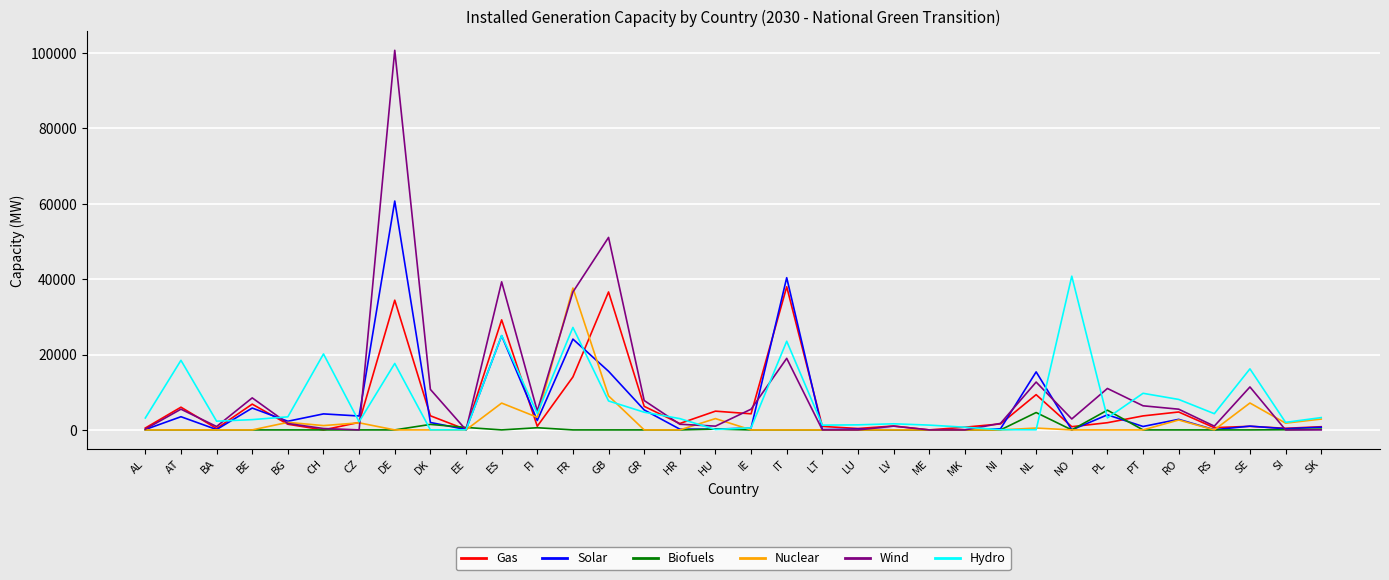

Which category has the highest value in the Solar series?

DE